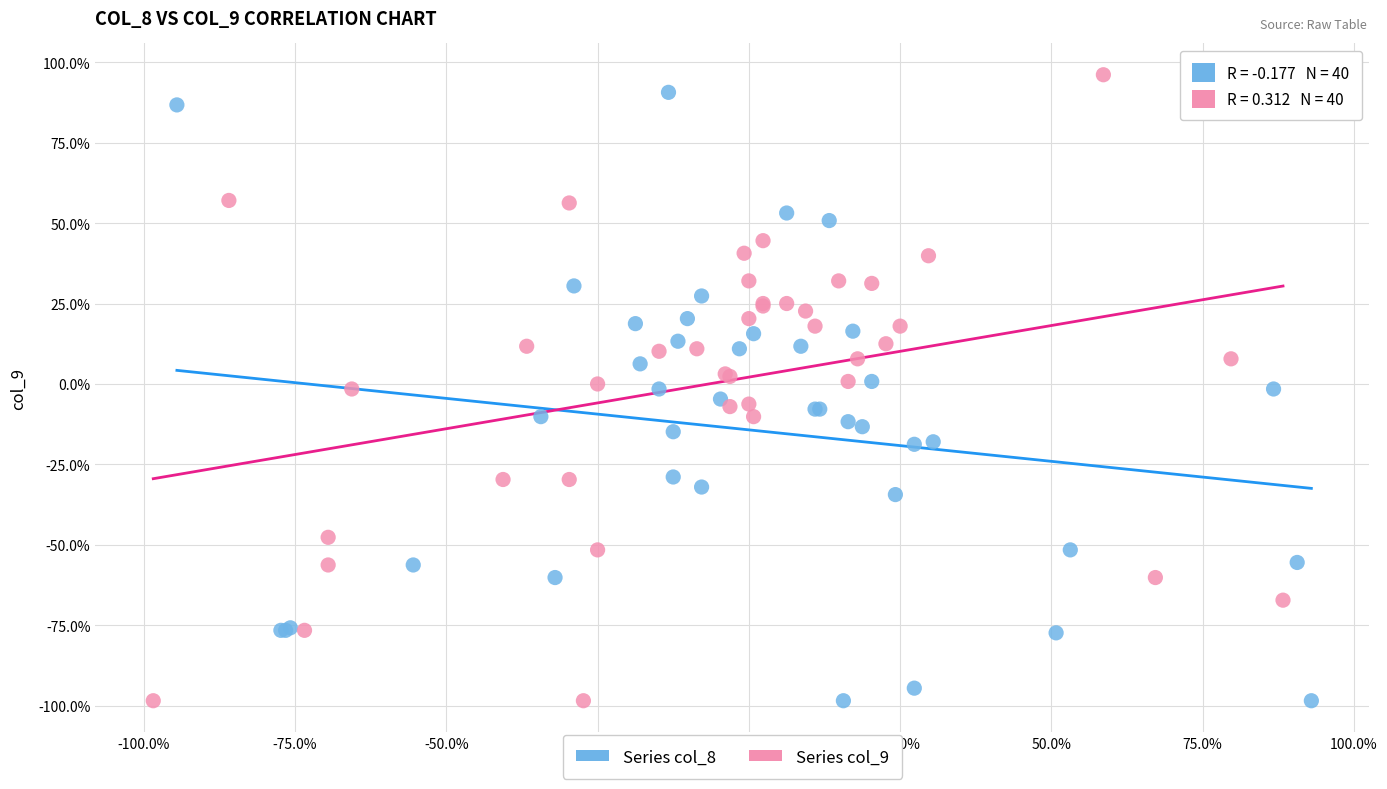

What are all the series names shown in the legend?

Series col_8, Series col_9